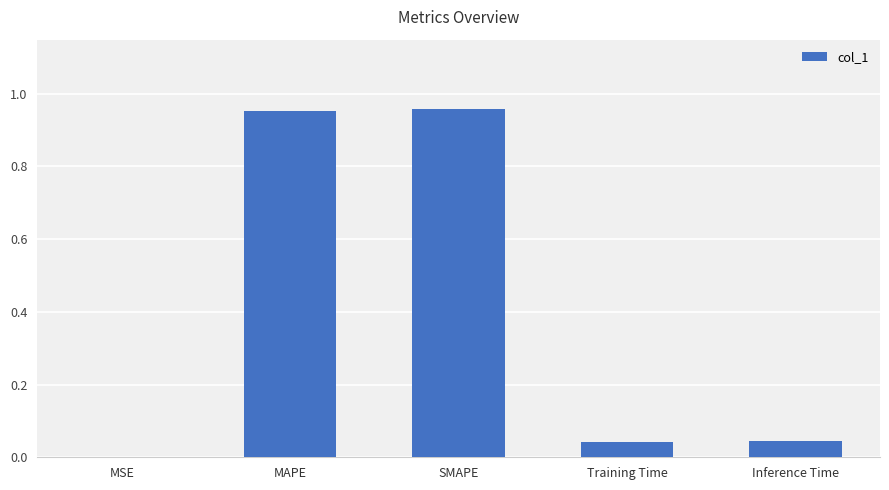

At which label is the value closest to 0?

MSE